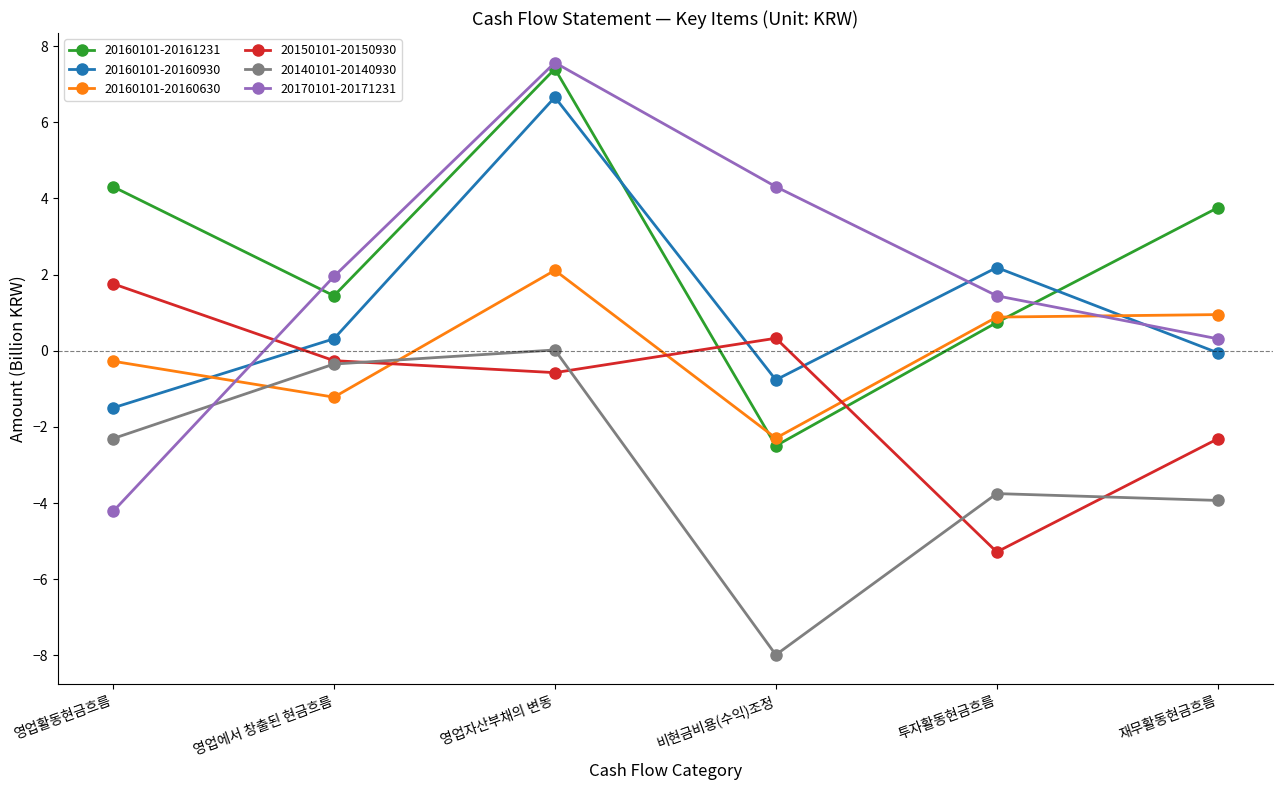

Is the value of 20140101-20140930 at 비현금비용(수익)조정 greater than the value of 20160101-20160630 at 영업활동현금흐름?

No